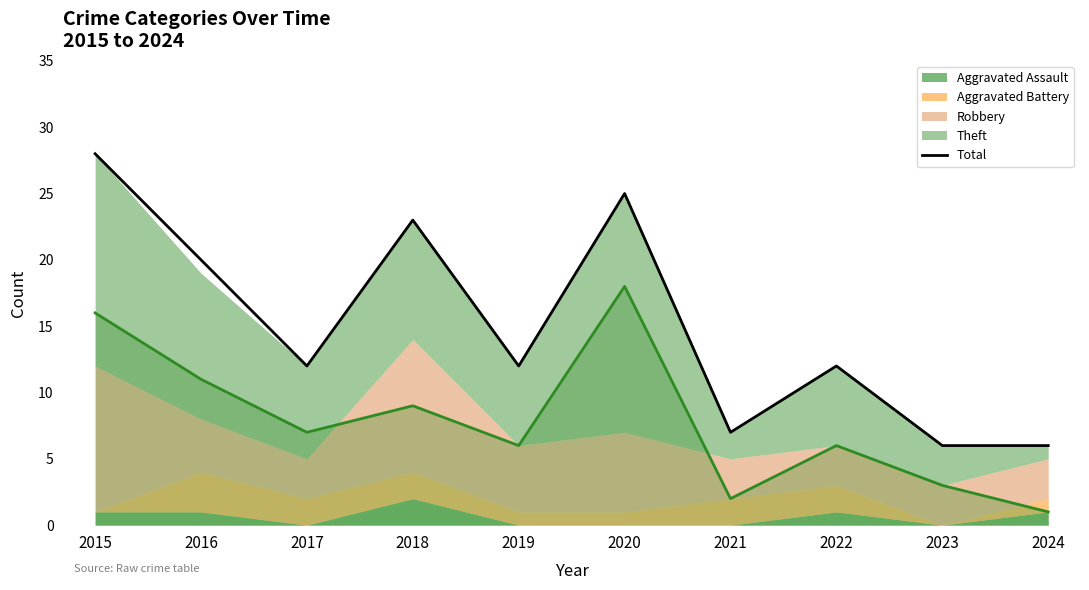

At which category does the chart reach its peak across all series?

2015